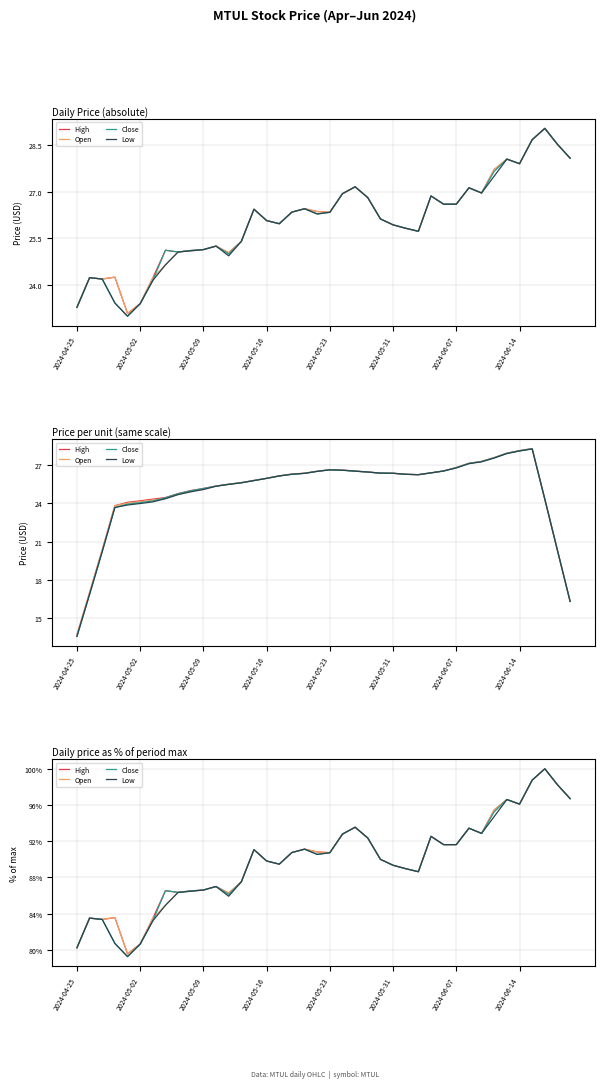

What is the difference between the second highest and minimum values in the Close series?

19.5